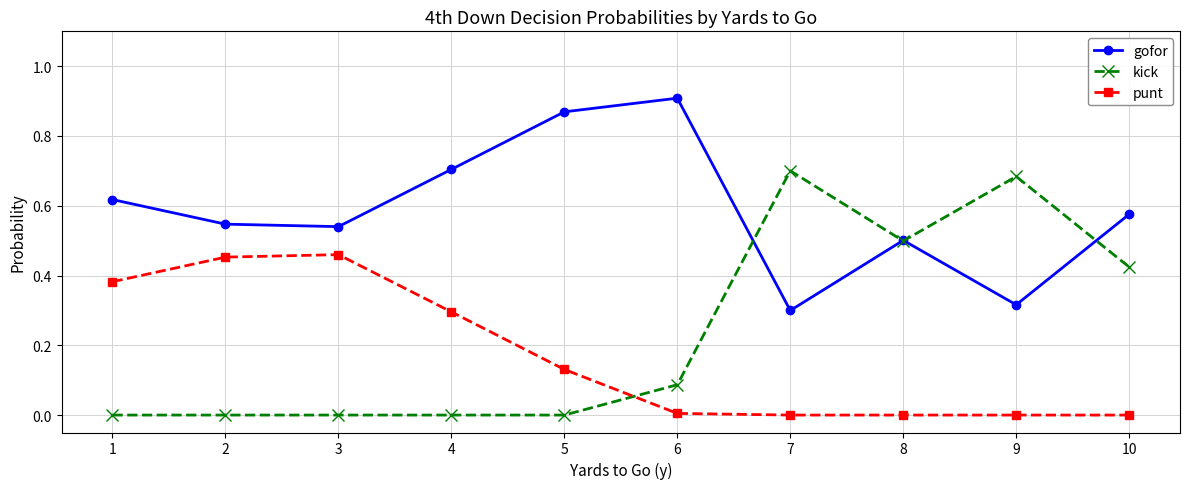

True or false: punt and gofor intersect in this chart.

False